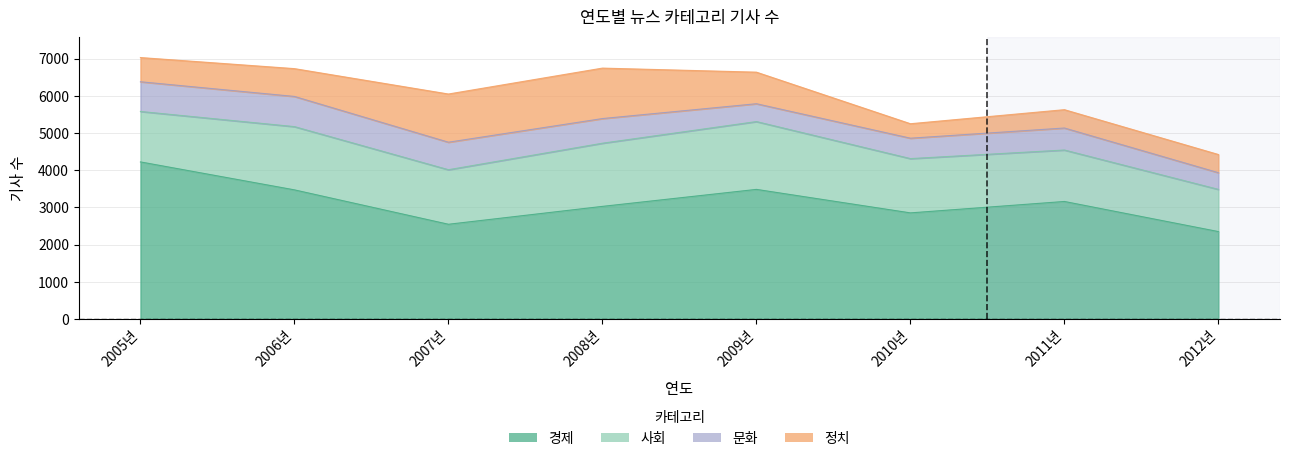

What are all the series names shown in the legend?

경제, 사회, 정치, 문화